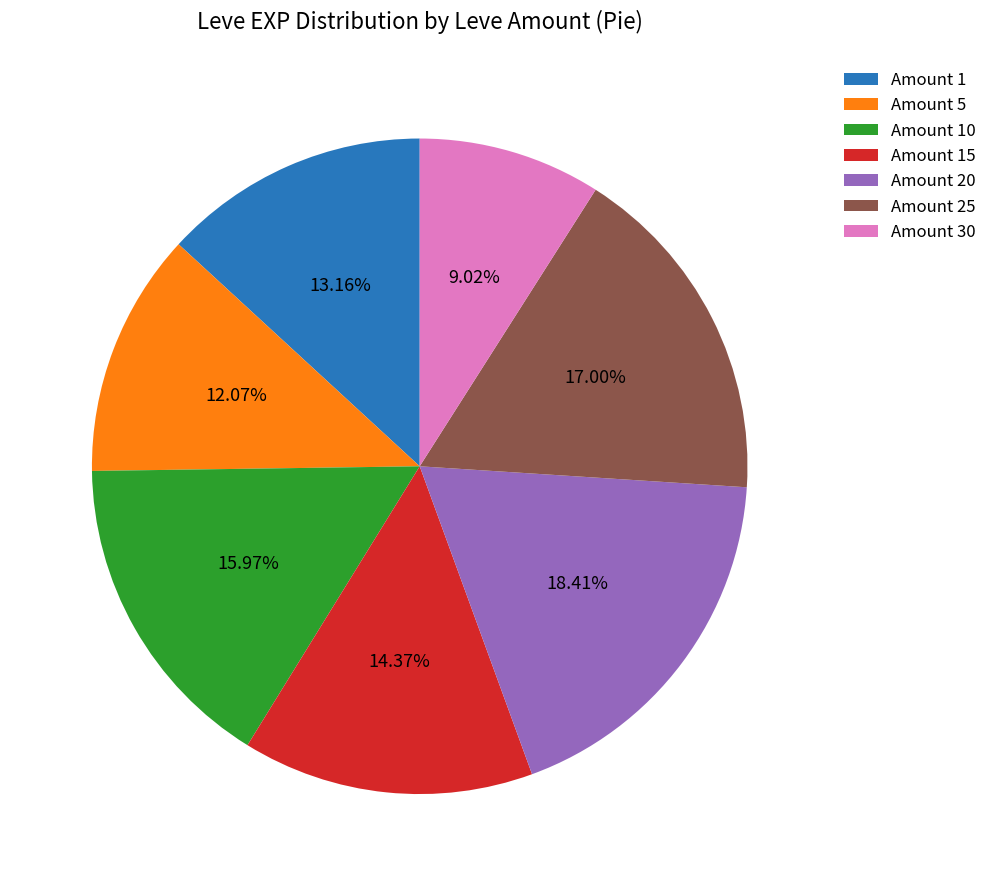

Which has a higher value, Amount 1 or Amount 15?

Amount 15